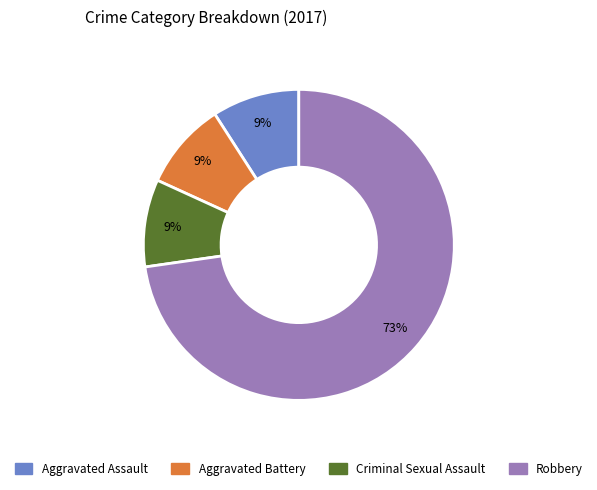

How many segments does this pie chart have?

4